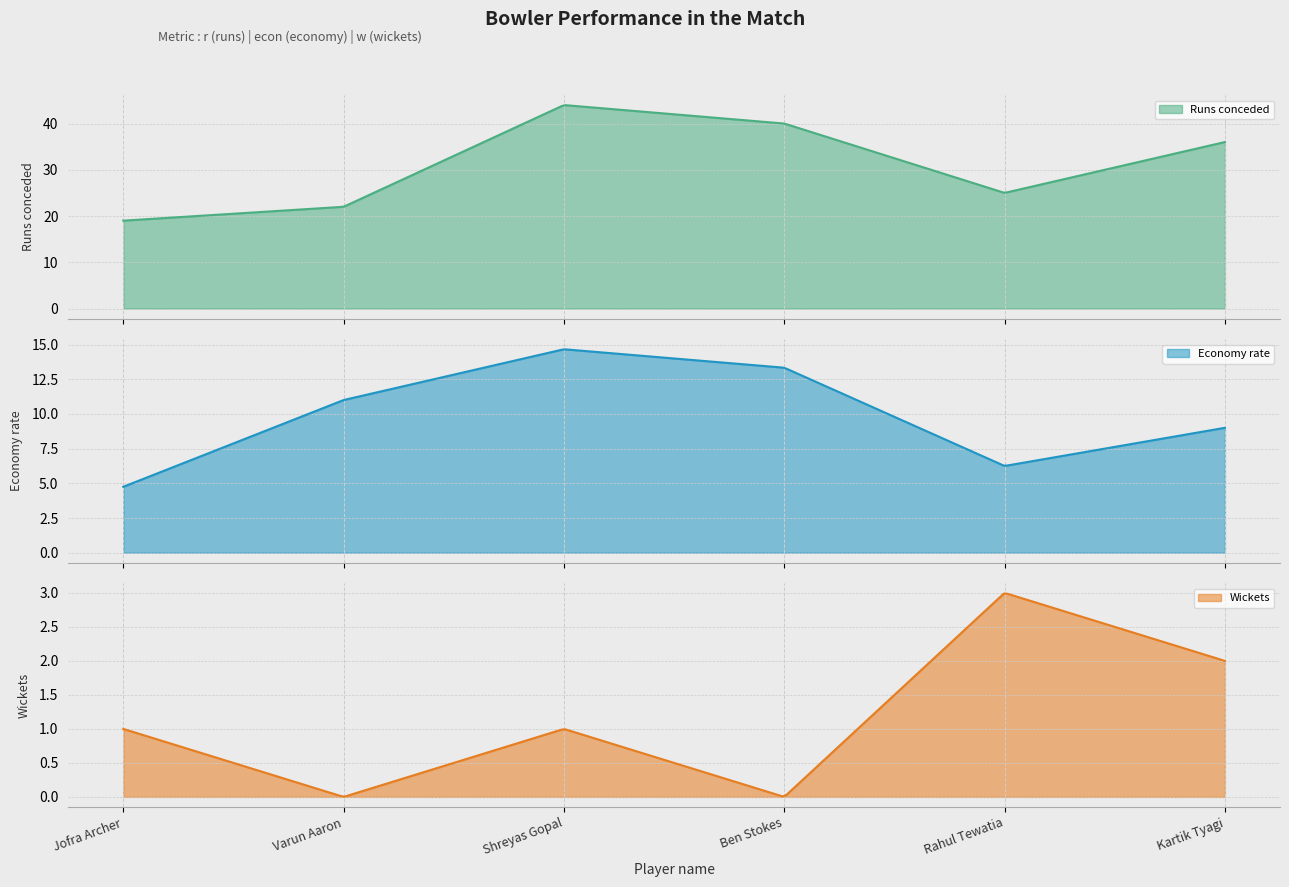

Count the w values in the range 0 to 2.

5